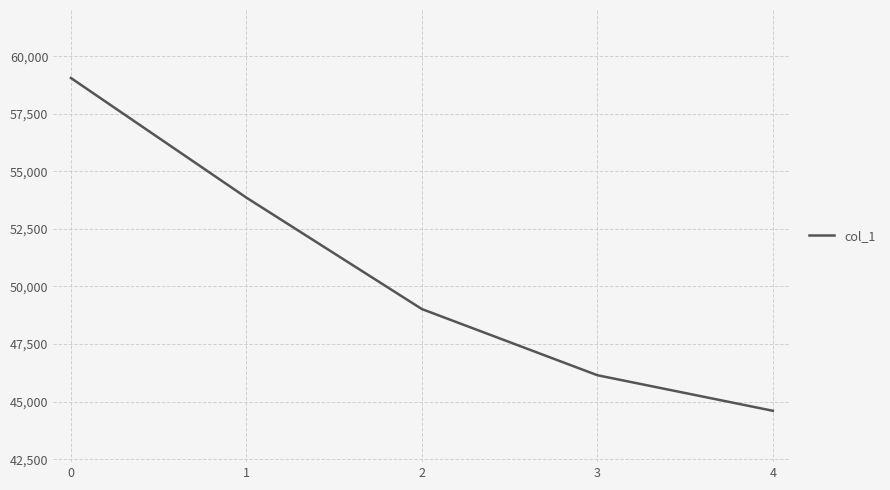

Which has a higher value, 4 or 1?

1